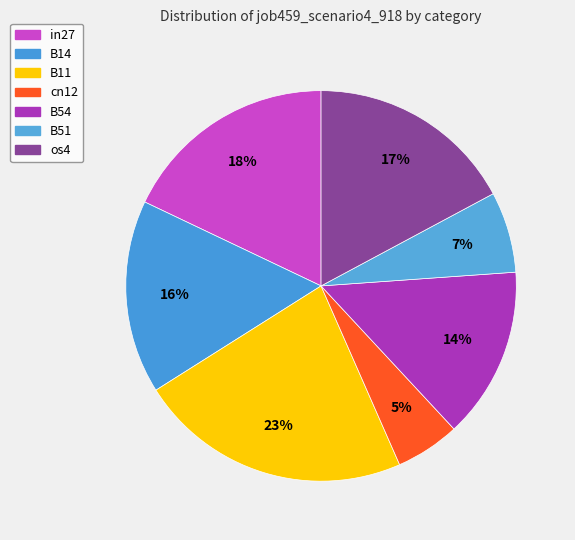

Rank the categories by value from highest to lowest.

B11, in27, os4, B14, B54, B51, cn12